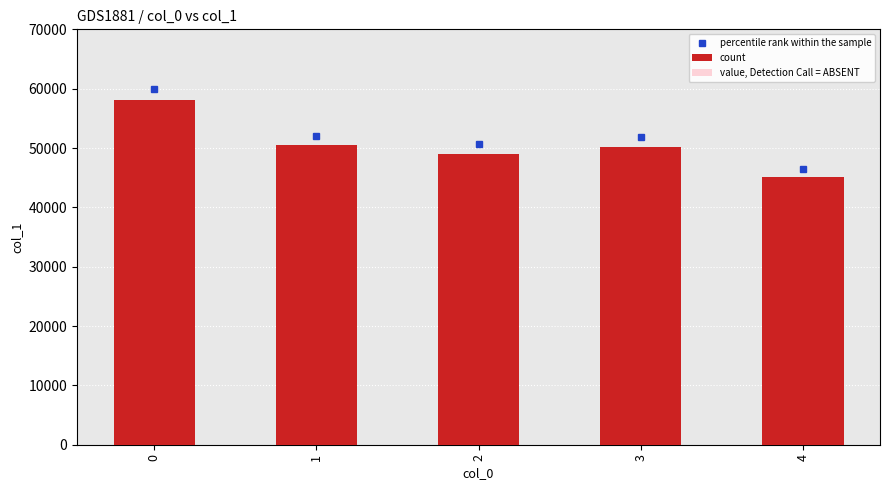

Which series has the largest total across all categories?

count